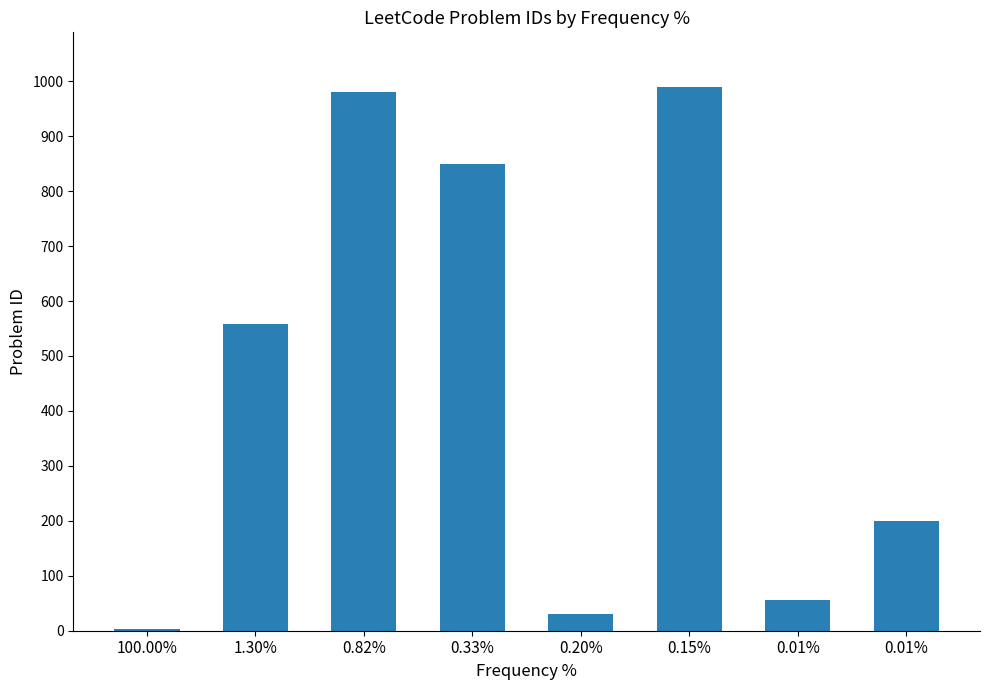

How many categories are shown in the chart?

8